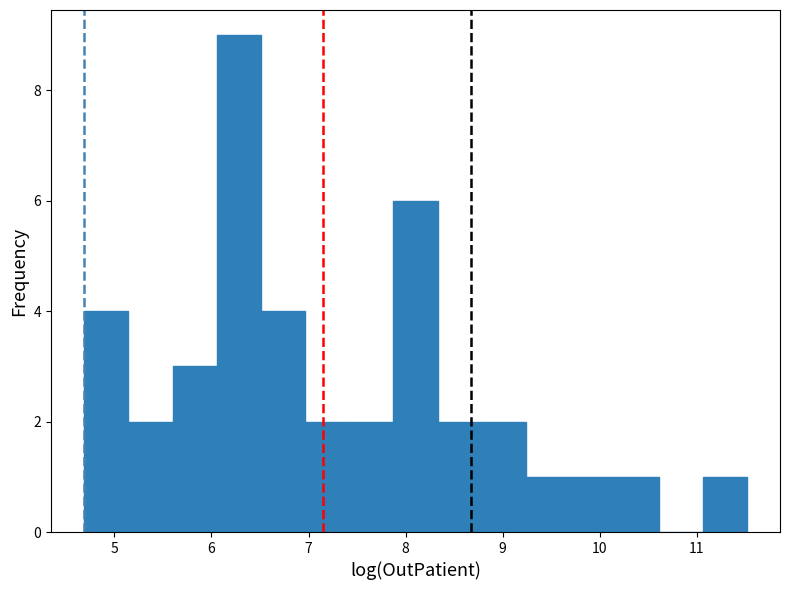

Reading left to right, list every bar in this chart as the range it spans on the x-axis followed by its height. Neither the bar edges nor the heights are printed on the chart, so give them approximately, as read against the axes.

4.7 to 5.1: 4
5.1 to 5.6: 2
5.6 to 6.1: 3
6.1 to 6.5: 9
6.5 to 7.0: 4
7.0 to 7.4: 2
7.4 to 7.9: 2
7.9 to 8.3: 6
8.3 to 8.8: 2
8.8 to 9.2: 2
9.2 to 9.7: 1
9.7 to 10.2: 1
10.2 to 10.6: 1
10.6 to 11.1: 0
11.1 to 11.5: 1